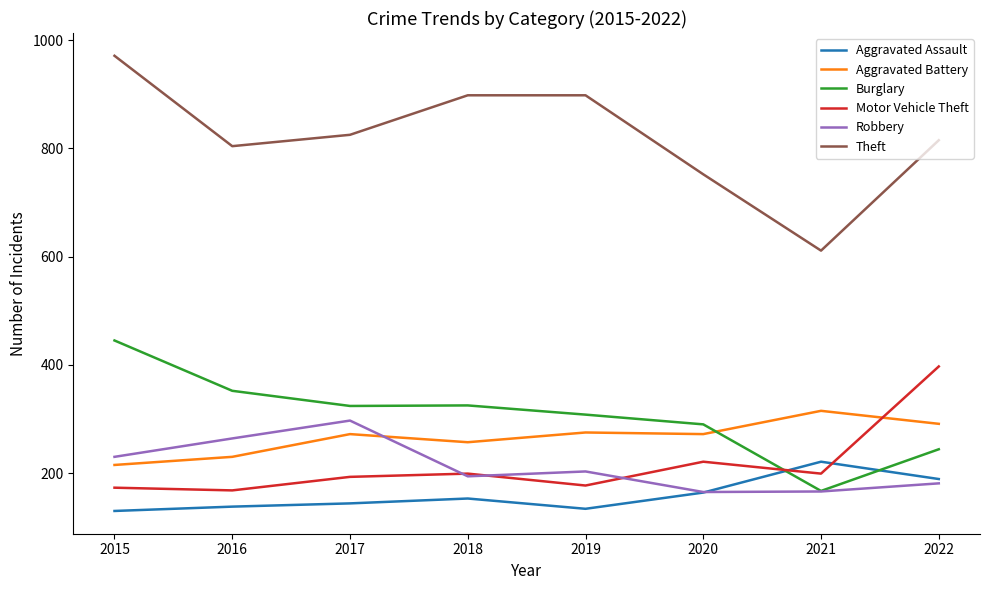

What is the sum of all Burglary values?

2455